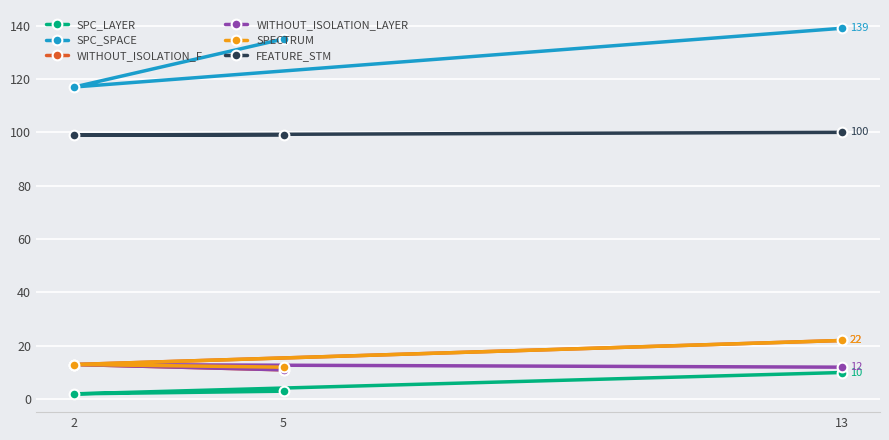

How many WITHOUT_ISOLATION_LAYER values are between 11 and 13?

3